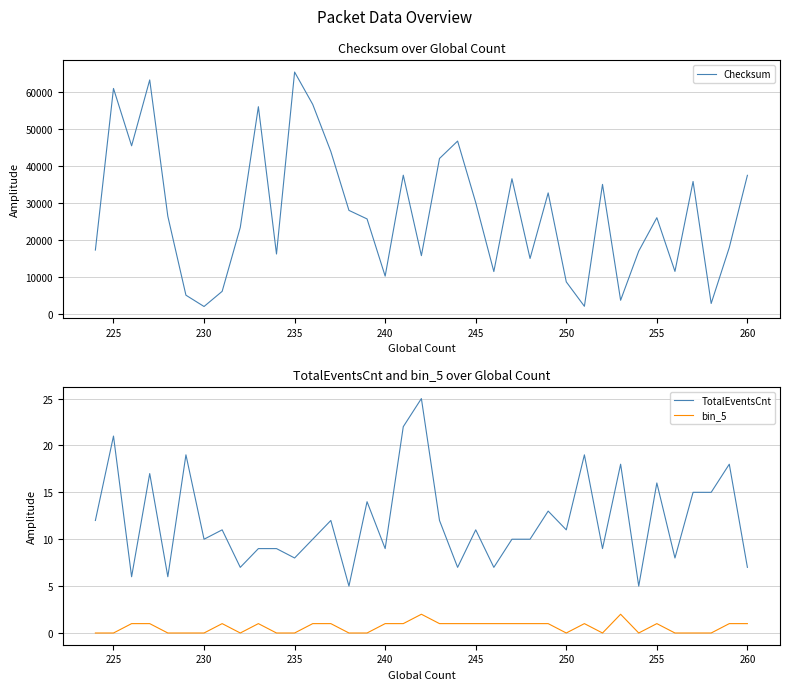

True or false: TotalEventsCnt has more than 2 interior local peaks.

True